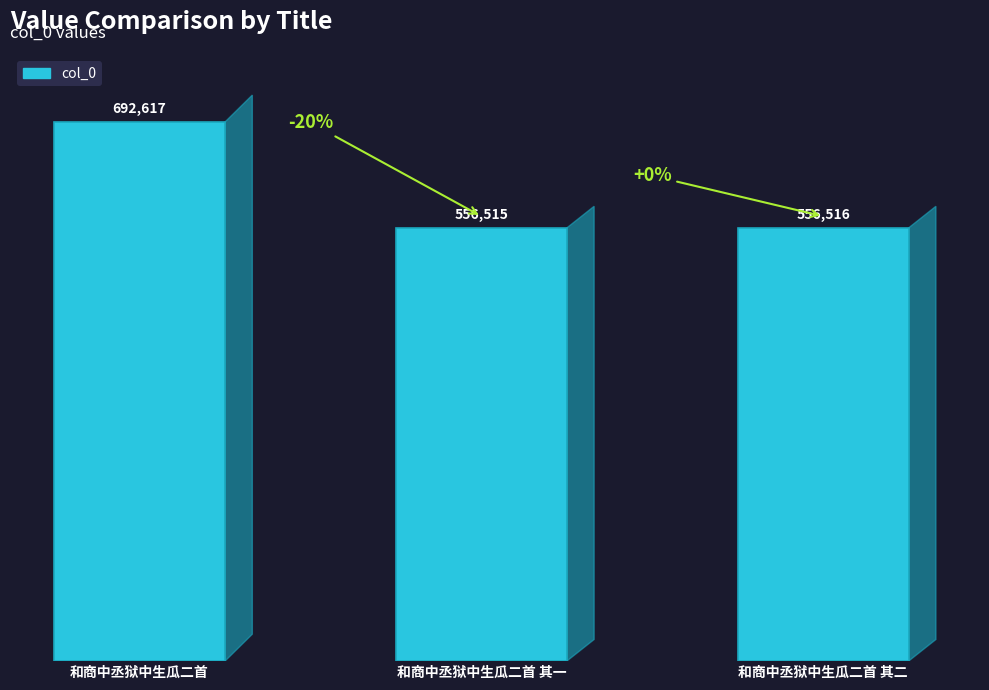

What is the value of the 2nd bar from the left?

556515